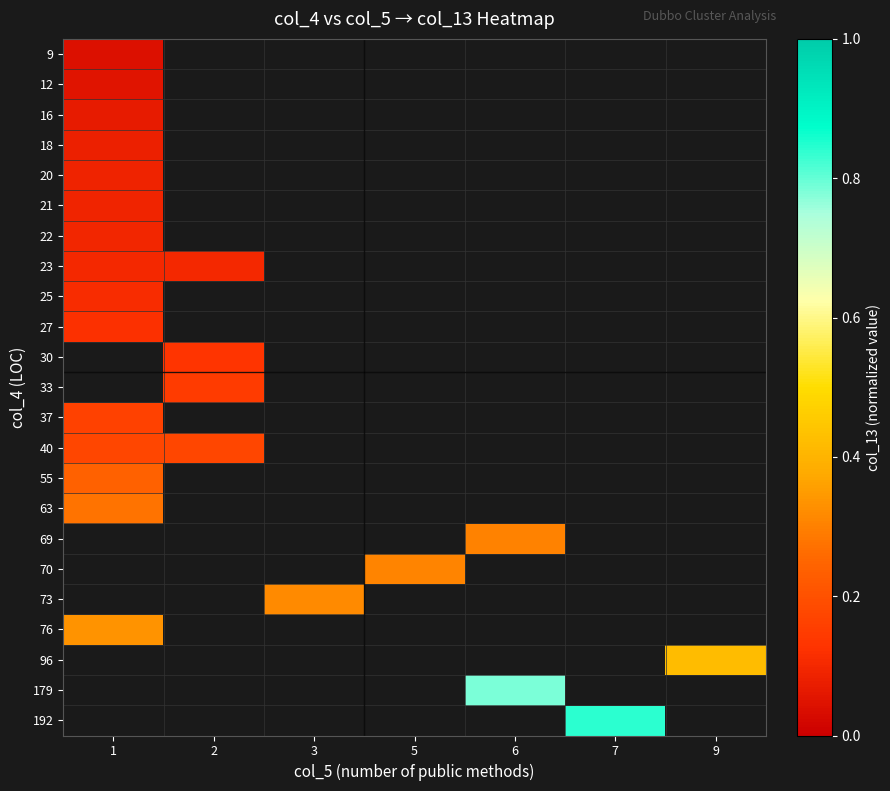

How many series are shown in this chart?

23